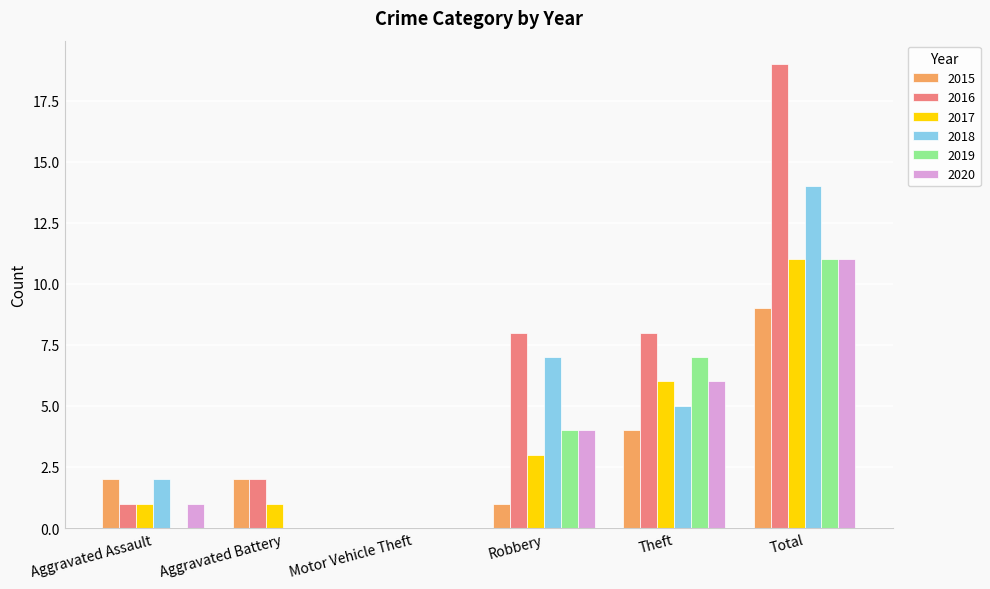

Reading right to left, extract all data points from this chart.

2015: 9	4	1	0	2	2
2016: 19	8	8	0	2	1
2017: 11	6	3	0	1	1
2018: 14	5	7	0	0	2
2019: 11	7	4	0	0	0
2020: 11	6	4	0	0	1